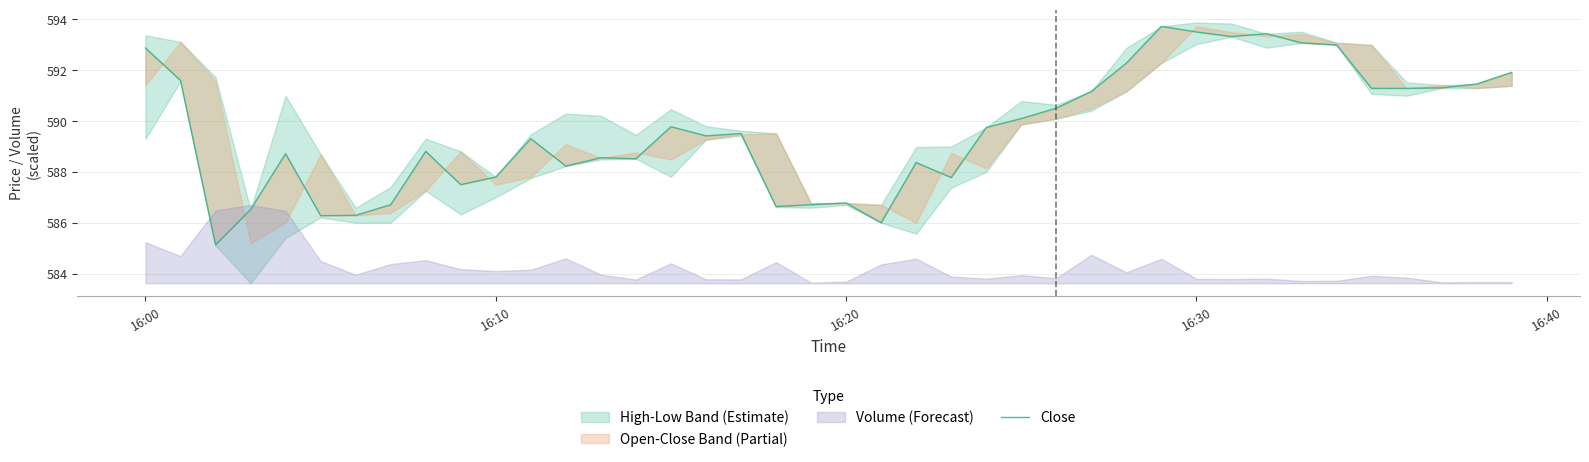

What is the difference between the second highest and minimum values?

8.4